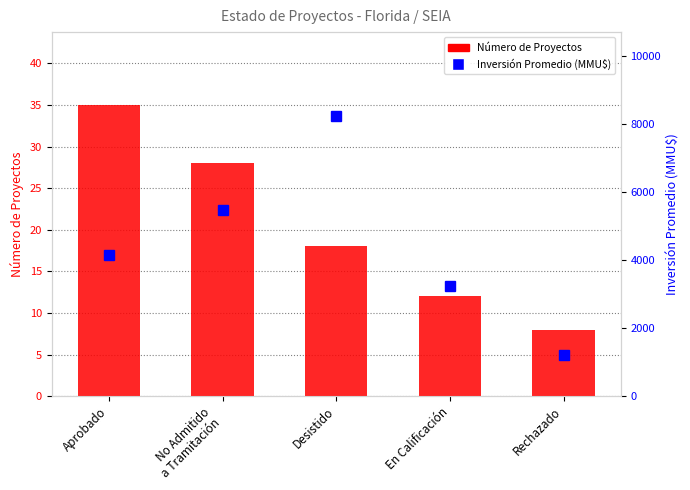

How many data points in Número de Proyectos are less than 18?

2